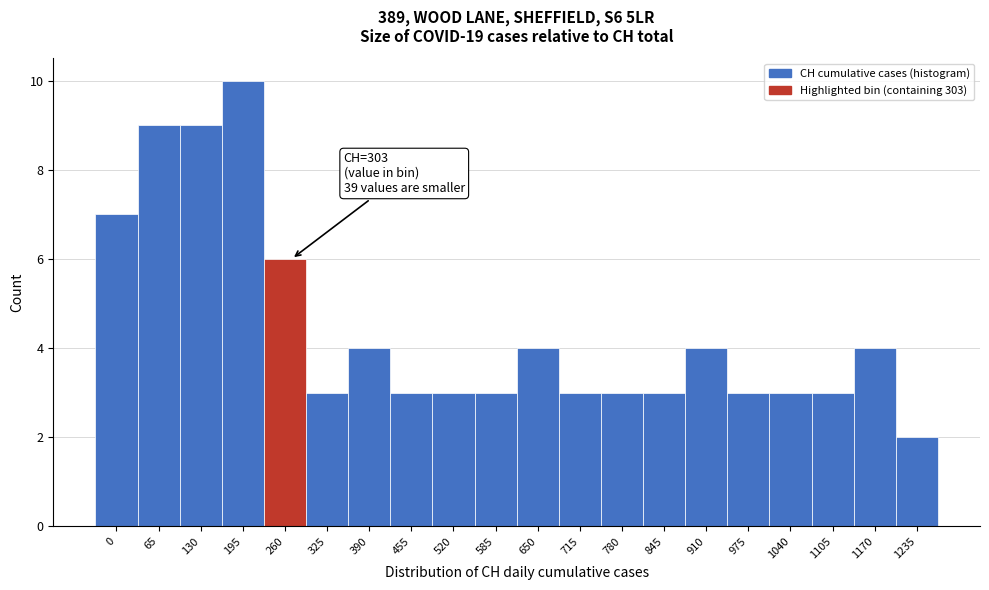

Reading right to left, transcribe all the data shown in this chart.

1235=2	1170=4	1105=3	1040=3	975=3	910=4	845=3	780=3	715=3	650=4	585=3	520=3	455=3	390=4	325=3	260=6	195=10	130=9	65=9	0=7